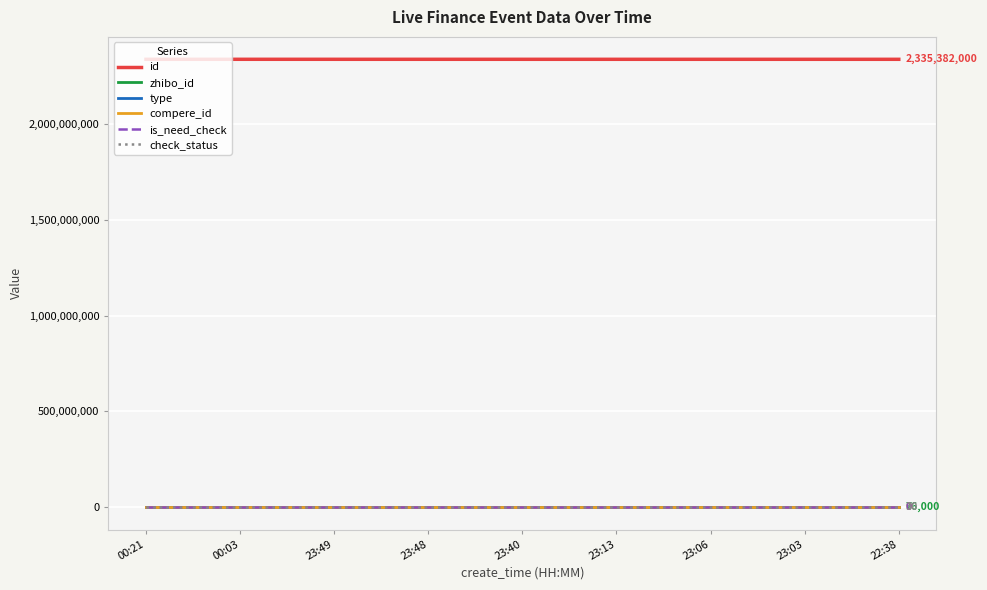

List the labels in order of type value, smallest first.

00:21, 00:03, 23:49, 23:48, 23:40, 23:13, 23:06, 23:03, 22:38